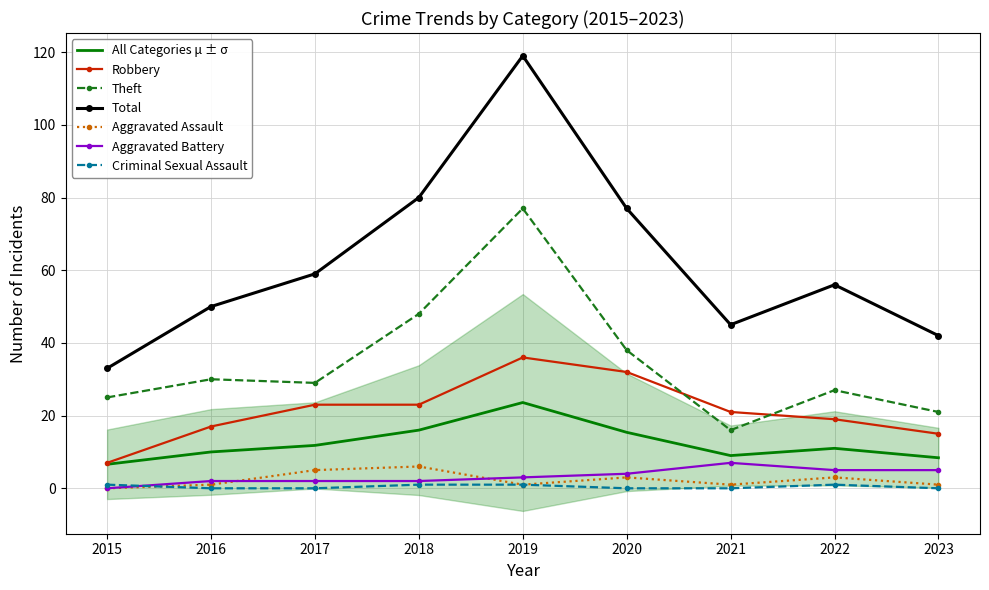

True or false: Theft and Criminal Sexual Assault intersect in this chart.

False